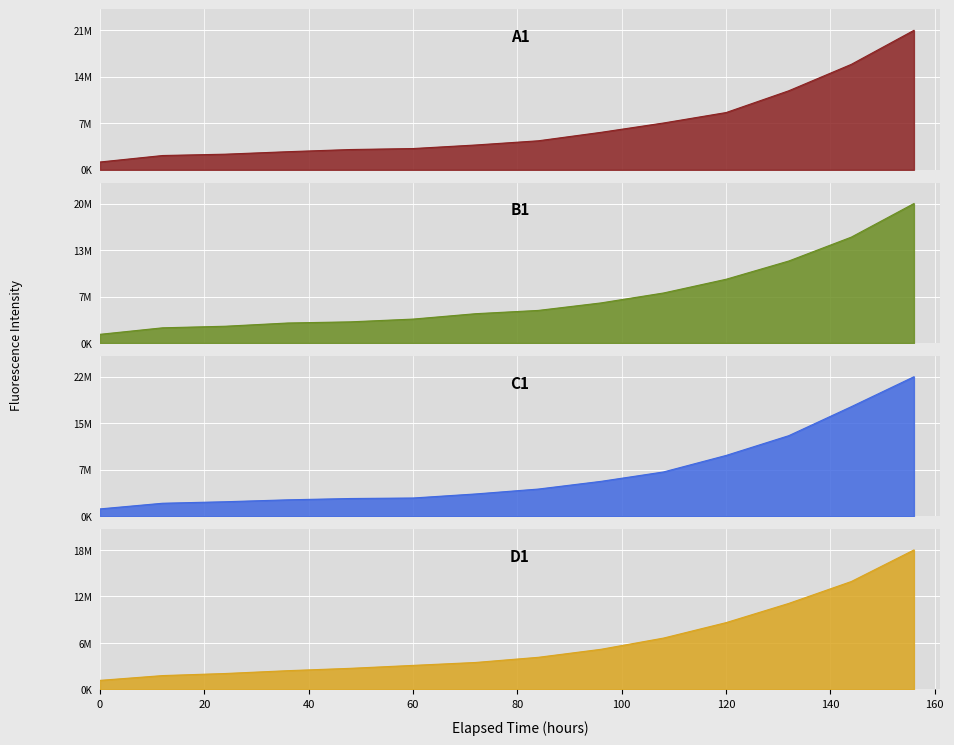

Is the value of A1 at 144 greater than the value of B1 at 84?

Yes